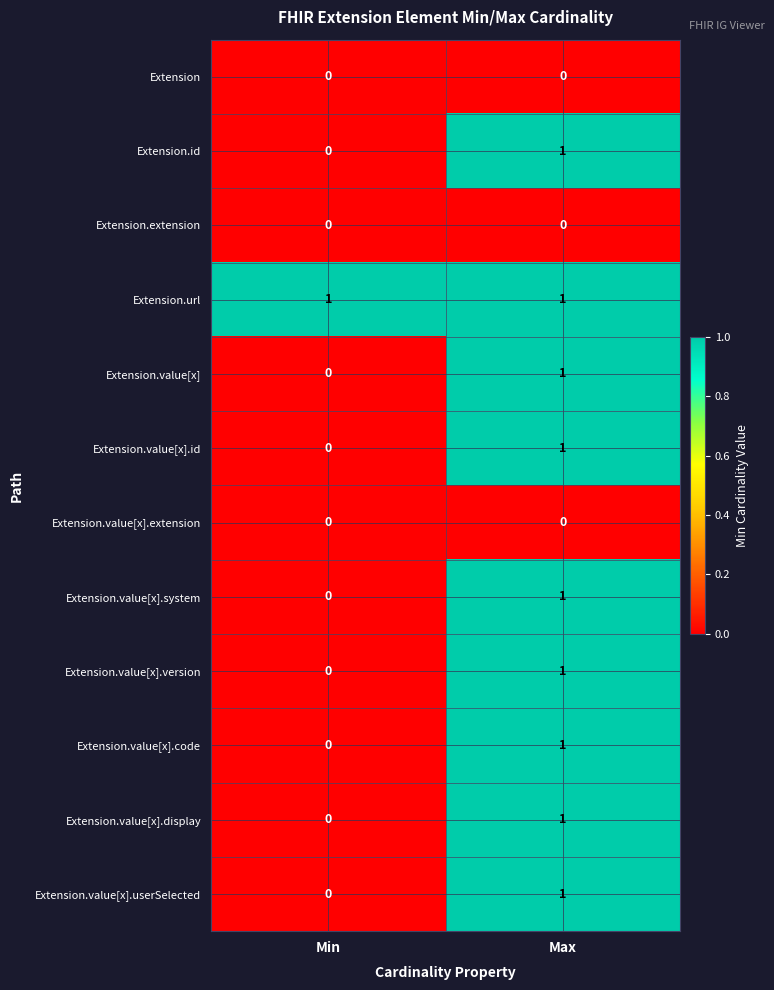

How many categories are shown in the chart?

2